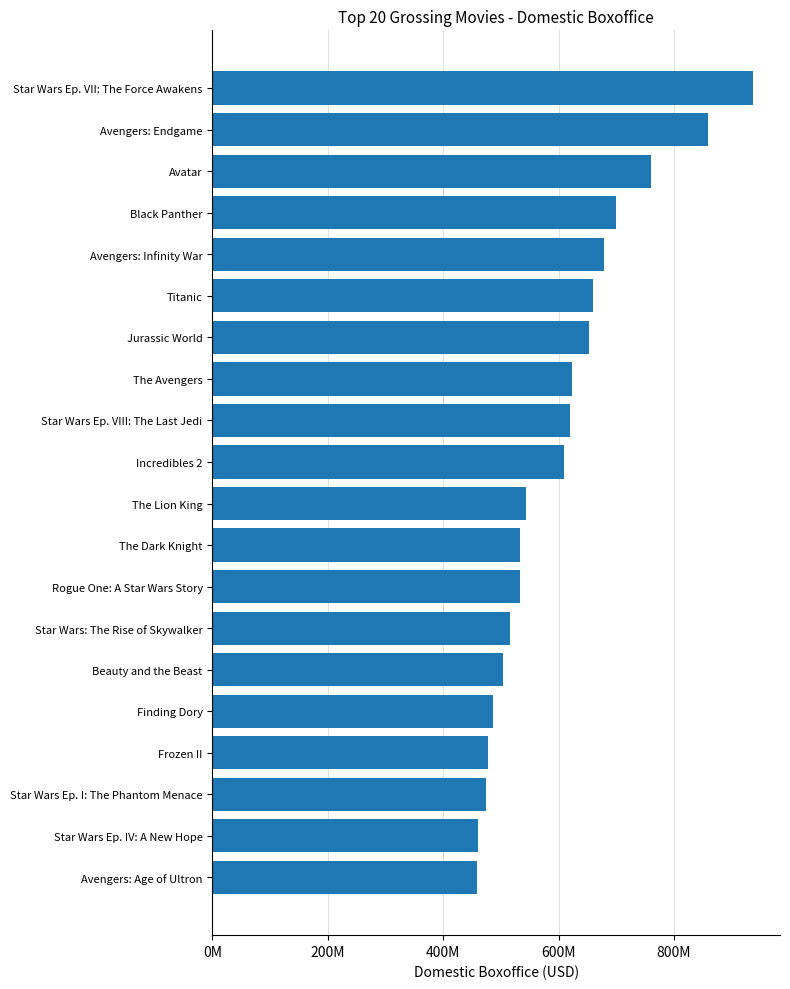

Does the chart contain any negative values?

No